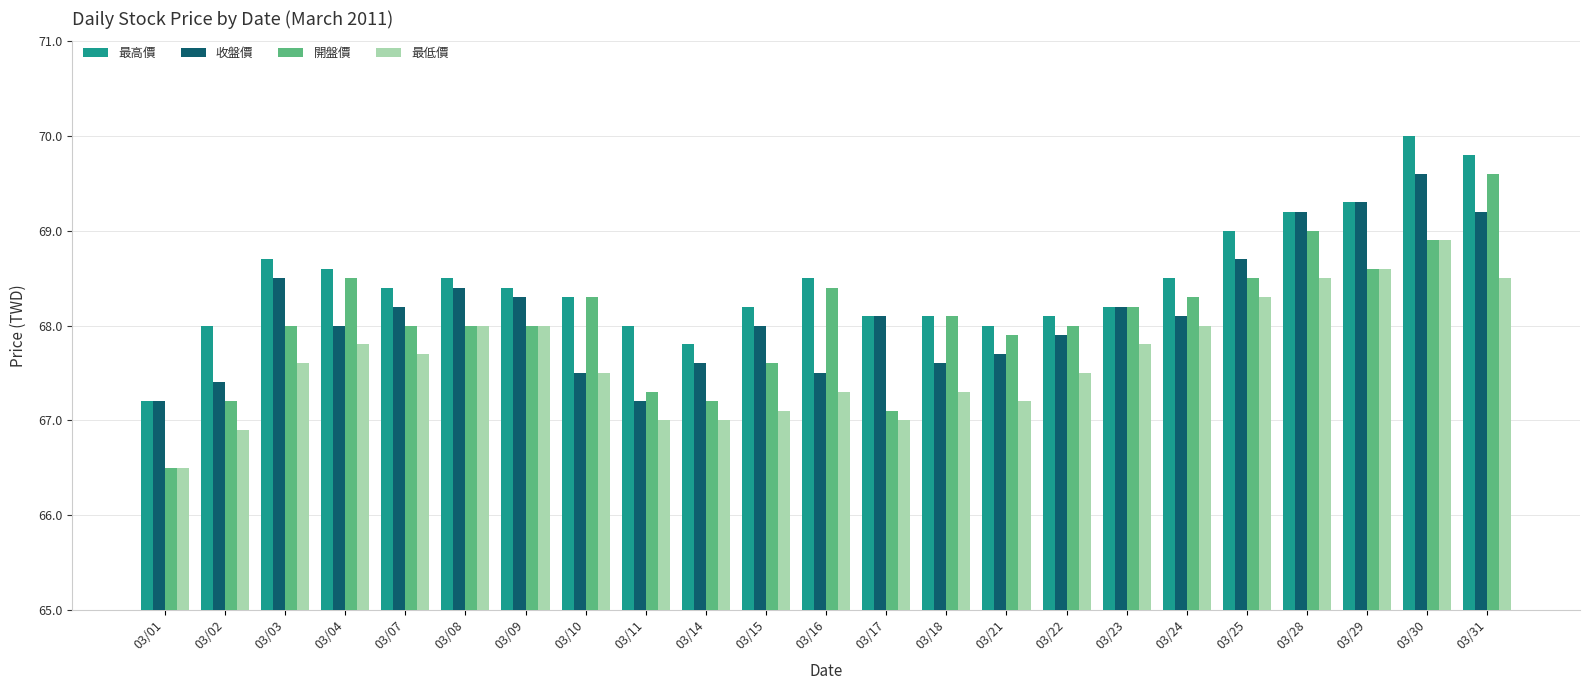

How many bars are there in total?

92